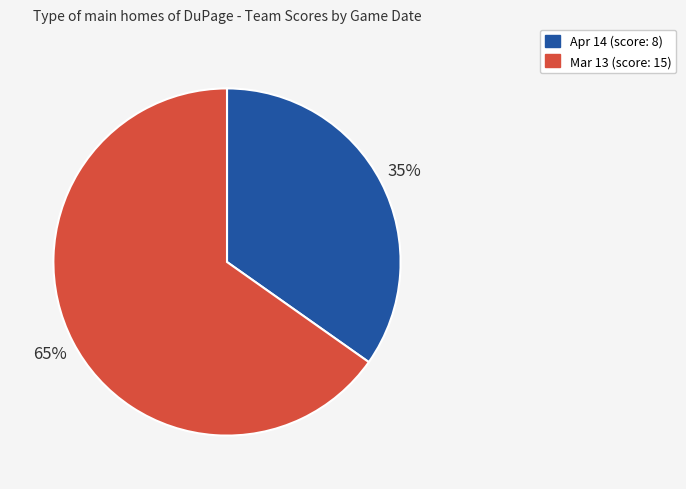

Which slice is the largest?

Mar 13